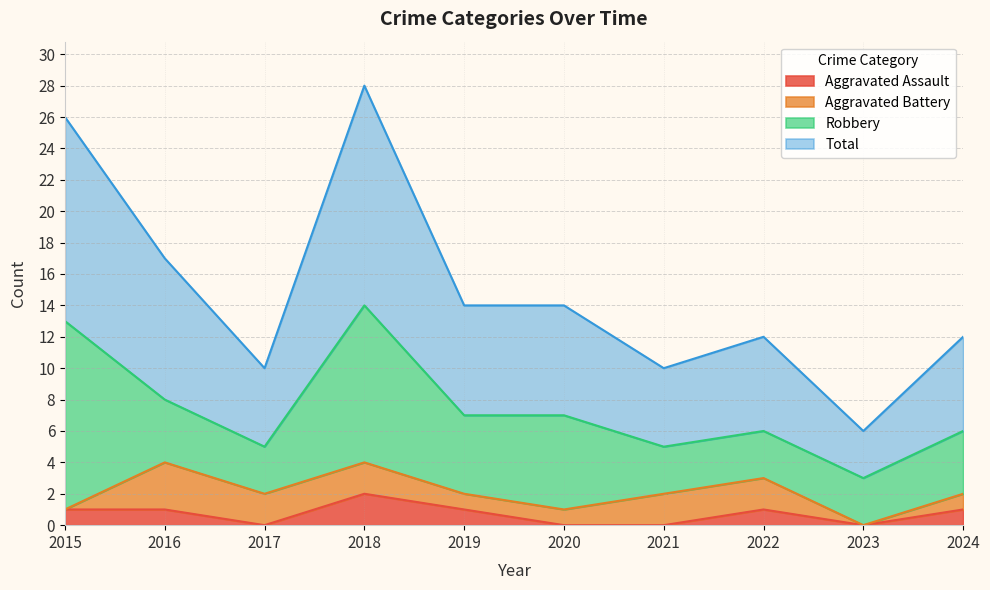

True or false: Aggravated Assault has a value of 2 at 2018.

True